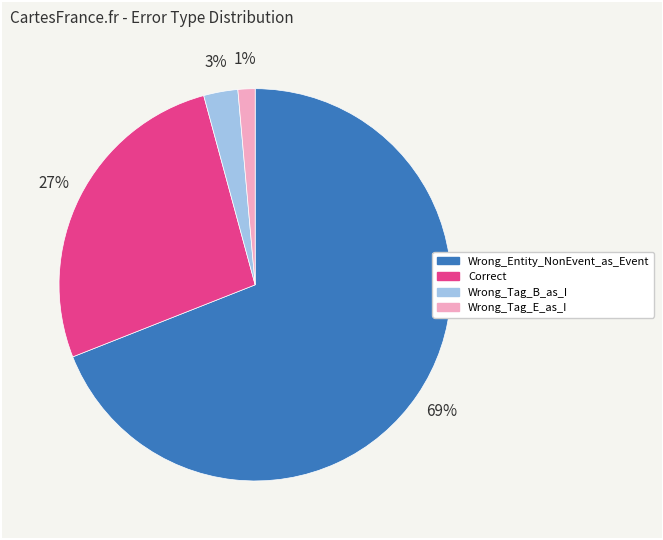

To the nearest percent, what portion does Wrong_Tag_E_as_I represent?

1%